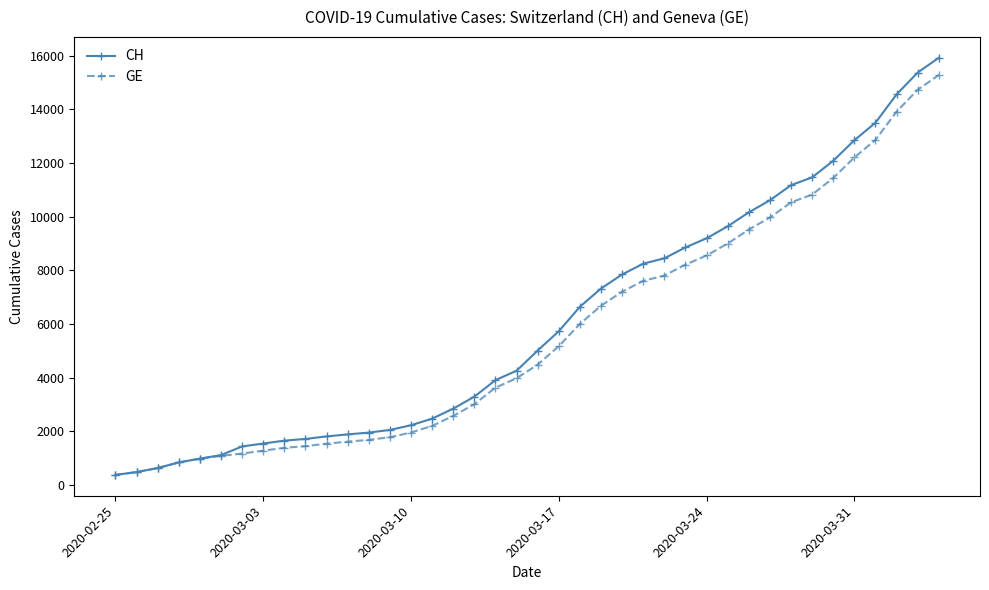

Which series has the widest spread of values?

CH